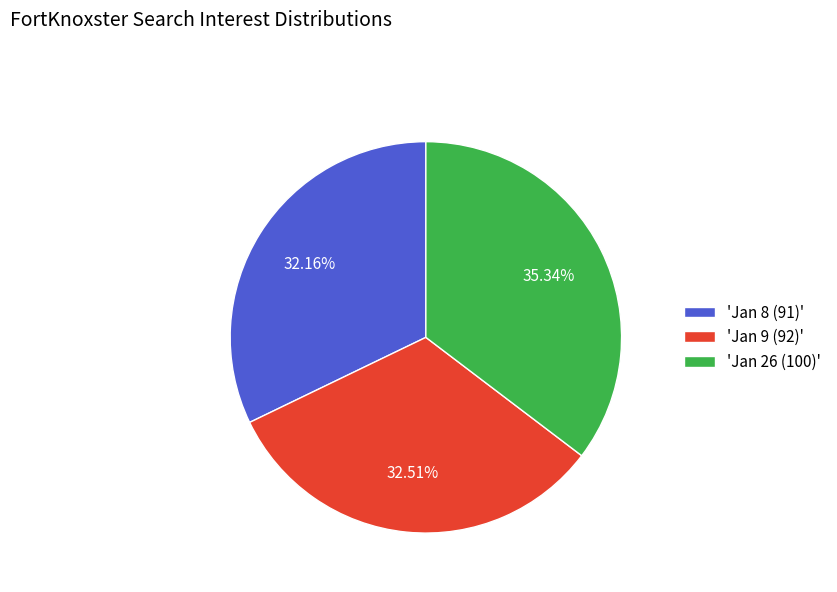

Is there any slice that represents more than half of the pie?

No